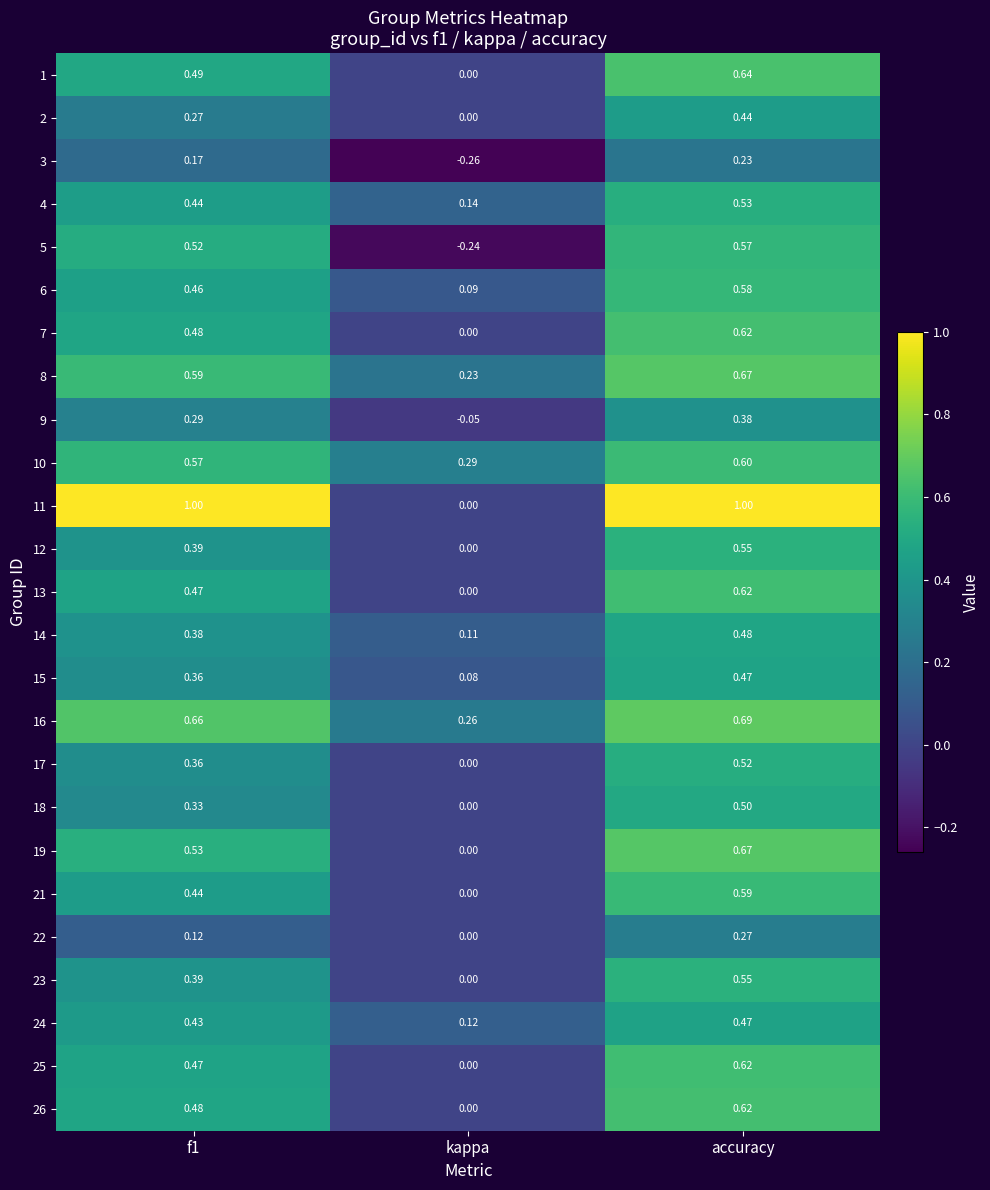

Is the value of 10 at f1 greater than the value of 22 at kappa?

Yes